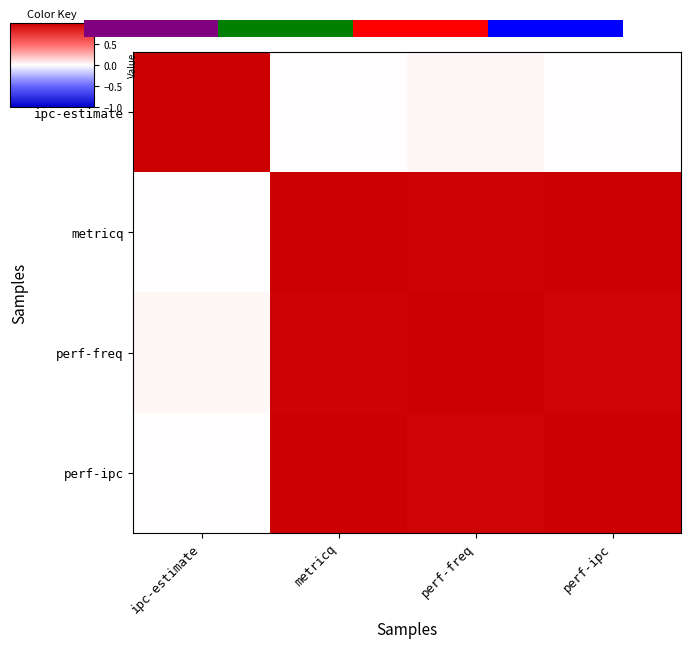

Reading left to right, what are all the values shown in this chart?

ipc-estimate: ipc-estimate=1.0	metricq=0.0	perf-freq=0.0	perf-ipc=0.0
metricq: ipc-estimate=0.0	metricq=1.0	perf-freq=1.0	perf-ipc=1.0
perf-freq: ipc-estimate=0.0	metricq=1.0	perf-freq=1.0	perf-ipc=1.0
perf-ipc: ipc-estimate=0.0	metricq=1.0	perf-freq=1.0	perf-ipc=1.0